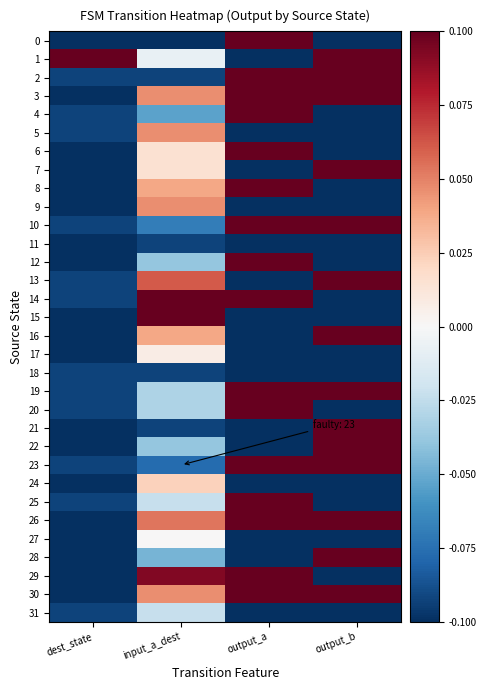

Reading right to left, transcribe all the data shown in this chart.

0: output_b=-0.1	output_a=0.1	input_a_dest=-0.1	dest_state=-0.1
1: output_b=0.1	output_a=-0.1	input_a_dest=-0.0	dest_state=0.1
2: output_b=0.1	output_a=0.1	input_a_dest=-0.1	dest_state=-0.1
3: output_b=0.1	output_a=0.1	input_a_dest=0.0	dest_state=-0.1
4: output_b=-0.1	output_a=0.1	input_a_dest=-0.1	dest_state=-0.1
5: output_b=-0.1	output_a=-0.1	input_a_dest=0.0	dest_state=-0.1
6: output_b=-0.1	output_a=0.1	input_a_dest=0.0	dest_state=-0.1
7: output_b=0.1	output_a=-0.1	input_a_dest=0.0	dest_state=-0.1
8: output_b=-0.1	output_a=0.1	input_a_dest=0.0	dest_state=-0.1
9: output_b=-0.1	output_a=-0.1	input_a_dest=0.0	dest_state=-0.1
10: output_b=0.1	output_a=0.1	input_a_dest=-0.1	dest_state=-0.1
11: output_b=-0.1	output_a=-0.1	input_a_dest=-0.1	dest_state=-0.1
12: output_b=-0.1	output_a=0.1	input_a_dest=-0.0	dest_state=-0.1
13: output_b=0.1	output_a=-0.1	input_a_dest=0.1	dest_state=-0.1
14: output_b=-0.1	output_a=0.1	input_a_dest=0.1	dest_state=-0.1
15: output_b=-0.1	output_a=-0.1	input_a_dest=0.1	dest_state=-0.1
16: output_b=0.1	output_a=-0.1	input_a_dest=0.0	dest_state=-0.1
17: output_b=-0.1	output_a=-0.1	input_a_dest=0.0	dest_state=-0.1
18: output_b=-0.1	output_a=-0.1	input_a_dest=-0.1	dest_state=-0.1
19: output_b=0.1	output_a=0.1	input_a_dest=-0.0	dest_state=-0.1
20: output_b=-0.1	output_a=0.1	input_a_dest=-0.0	dest_state=-0.1
21: output_b=0.1	output_a=-0.1	input_a_dest=-0.1	dest_state=-0.1
22: output_b=0.1	output_a=-0.1	input_a_dest=-0.0	dest_state=-0.1
23: output_b=0.1	output_a=0.1	input_a_dest=-0.1	dest_state=-0.1
24: output_b=-0.1	output_a=-0.1	input_a_dest=0.0	dest_state=-0.1
25: output_b=-0.1	output_a=0.1	input_a_dest=-0.0	dest_state=-0.1
26: output_b=0.1	output_a=0.1	input_a_dest=0.1	dest_state=-0.1
27: output_b=-0.1	output_a=-0.1	input_a_dest=0.0	dest_state=-0.1
28: output_b=0.1	output_a=-0.1	input_a_dest=-0.0	dest_state=-0.1
29: output_b=-0.1	output_a=0.1	input_a_dest=0.1	dest_state=-0.1
30: output_b=0.1	output_a=0.1	input_a_dest=0.0	dest_state=-0.1
31: output_b=-0.1	output_a=-0.1	input_a_dest=-0.0	dest_state=-0.1